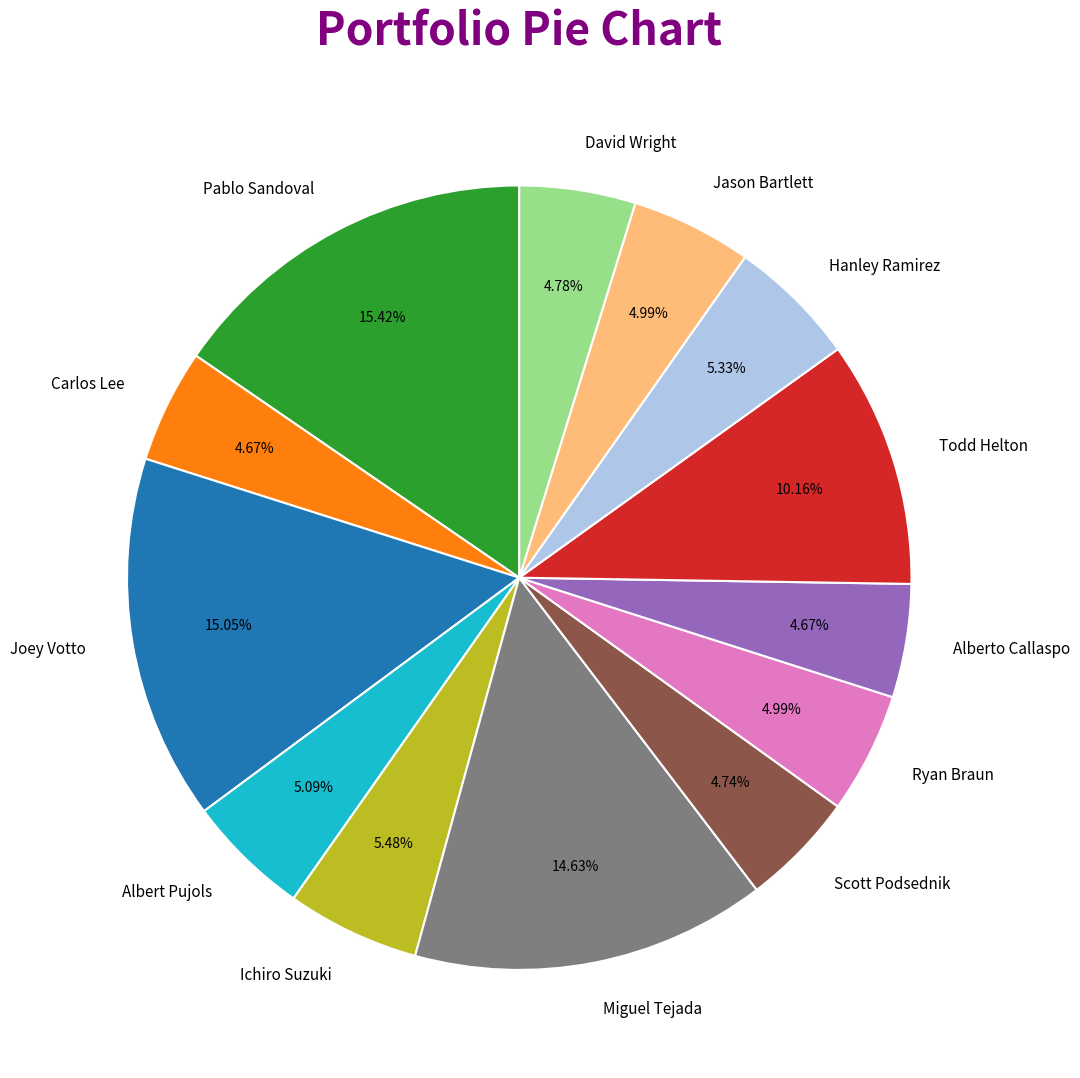

Is Albert Pujols the majority of the pie?

No